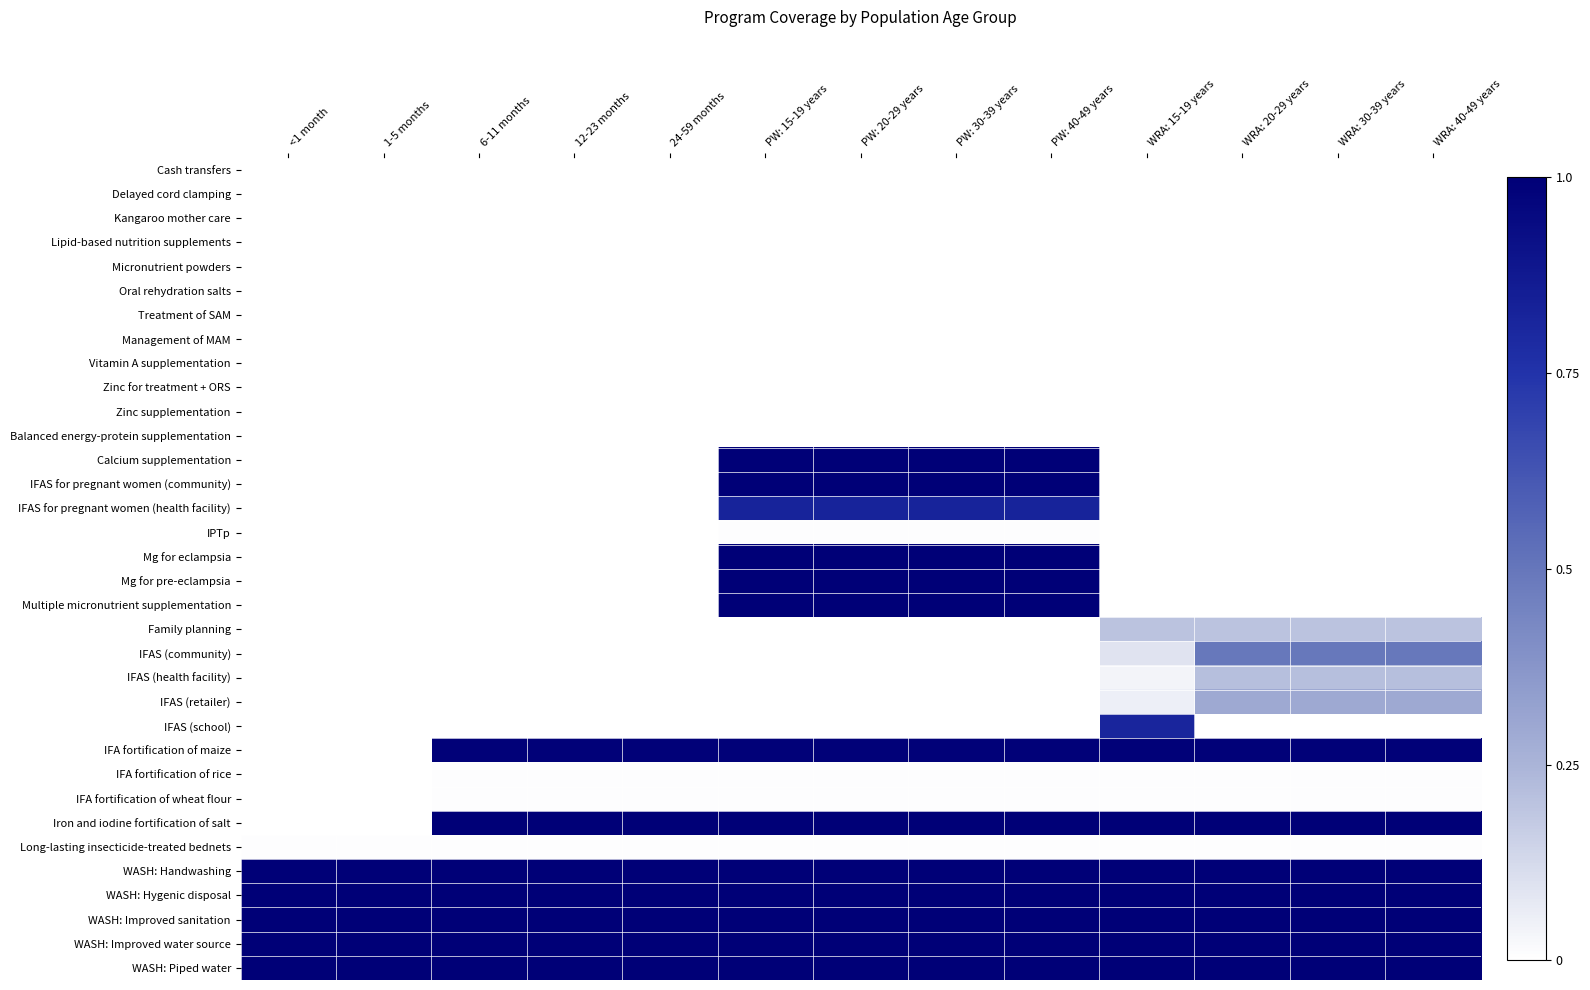

Reading left to right, what are all the values shown in this chart?

Cash transfers: <1 month=0.0	1-5 months=0.0	6-11 months=0.0	12-23 months=0.0	24-59 months=0.0	PW: 15-19 years=0.0	PW: 20-29 years=0.0	PW: 30-39 years=0.0	PW: 40-49 years=0.0	WRA: 15-19 years=0.0	WRA: 20-29 years=0.0	WRA: 30-39 years=0.0	WRA: 40-49 years=0.0
Delayed cord clamping: <1 month=0.0	1-5 months=0.0	6-11 months=0.0	12-23 months=0.0	24-59 months=0.0	PW: 15-19 years=0.0	PW: 20-29 years=0.0	PW: 30-39 years=0.0	PW: 40-49 years=0.0	WRA: 15-19 years=0.0	WRA: 20-29 years=0.0	WRA: 30-39 years=0.0	WRA: 40-49 years=0.0
Kangaroo mother care: <1 month=0.0	1-5 months=0.0	6-11 months=0.0	12-23 months=0.0	24-59 months=0.0	PW: 15-19 years=0.0	PW: 20-29 years=0.0	PW: 30-39 years=0.0	PW: 40-49 years=0.0	WRA: 15-19 years=0.0	WRA: 20-29 years=0.0	WRA: 30-39 years=0.0	WRA: 40-49 years=0.0
Lipid-based nutrition supplements: <1 month=0.0	1-5 months=0.0	6-11 months=0.0	12-23 months=0.0	24-59 months=0.0	PW: 15-19 years=0.0	PW: 20-29 years=0.0	PW: 30-39 years=0.0	PW: 40-49 years=0.0	WRA: 15-19 years=0.0	WRA: 20-29 years=0.0	WRA: 30-39 years=0.0	WRA: 40-49 years=0.0
Micronutrient powders: <1 month=0.0	1-5 months=0.0	6-11 months=0.0	12-23 months=0.0	24-59 months=0.0	PW: 15-19 years=0.0	PW: 20-29 years=0.0	PW: 30-39 years=0.0	PW: 40-49 years=0.0	WRA: 15-19 years=0.0	WRA: 20-29 years=0.0	WRA: 30-39 years=0.0	WRA: 40-49 years=0.0
Oral rehydration salts: <1 month=0.0	1-5 months=0.0	6-11 months=0.0	12-23 months=0.0	24-59 months=0.0	PW: 15-19 years=0.0	PW: 20-29 years=0.0	PW: 30-39 years=0.0	PW: 40-49 years=0.0	WRA: 15-19 years=0.0	WRA: 20-29 years=0.0	WRA: 30-39 years=0.0	WRA: 40-49 years=0.0
Treatment of SAM: <1 month=0.0	1-5 months=0.0	6-11 months=0.0	12-23 months=0.0	24-59 months=0.0	PW: 15-19 years=0.0	PW: 20-29 years=0.0	PW: 30-39 years=0.0	PW: 40-49 years=0.0	WRA: 15-19 years=0.0	WRA: 20-29 years=0.0	WRA: 30-39 years=0.0	WRA: 40-49 years=0.0
Management of MAM: <1 month=0.0	1-5 months=0.0	6-11 months=0.0	12-23 months=0.0	24-59 months=0.0	PW: 15-19 years=0.0	PW: 20-29 years=0.0	PW: 30-39 years=0.0	PW: 40-49 years=0.0	WRA: 15-19 years=0.0	WRA: 20-29 years=0.0	WRA: 30-39 years=0.0	WRA: 40-49 years=0.0
Vitamin A supplementation: <1 month=0.0	1-5 months=0.0	6-11 months=0.0	12-23 months=0.0	24-59 months=0.0	PW: 15-19 years=0.0	PW: 20-29 years=0.0	PW: 30-39 years=0.0	PW: 40-49 years=0.0	WRA: 15-19 years=0.0	WRA: 20-29 years=0.0	WRA: 30-39 years=0.0	WRA: 40-49 years=0.0
Zinc for treatment + ORS: <1 month=0.0	1-5 months=0.0	6-11 months=0.0	12-23 months=0.0	24-59 months=0.0	PW: 15-19 years=0.0	PW: 20-29 years=0.0	PW: 30-39 years=0.0	PW: 40-49 years=0.0	WRA: 15-19 years=0.0	WRA: 20-29 years=0.0	WRA: 30-39 years=0.0	WRA: 40-49 years=0.0
Zinc supplementation: <1 month=0.0	1-5 months=0.0	6-11 months=0.0	12-23 months=0.0	24-59 months=0.0	PW: 15-19 years=0.0	PW: 20-29 years=0.0	PW: 30-39 years=0.0	PW: 40-49 years=0.0	WRA: 15-19 years=0.0	WRA: 20-29 years=0.0	WRA: 30-39 years=0.0	WRA: 40-49 years=0.0
Balanced energy-protein supplementation: <1 month=0.0	1-5 months=0.0	6-11 months=0.0	12-23 months=0.0	24-59 months=0.0	PW: 15-19 years=0.0	PW: 20-29 years=0.0	PW: 30-39 years=0.0	PW: 40-49 years=0.0	WRA: 15-19 years=0.0	WRA: 20-29 years=0.0	WRA: 30-39 years=0.0	WRA: 40-49 years=0.0
Calcium supplementation: <1 month=0.0	1-5 months=0.0	6-11 months=0.0	12-23 months=0.0	24-59 months=0.0	PW: 15-19 years=1.0	PW: 20-29 years=1.0	PW: 30-39 years=1.0	PW: 40-49 years=1.0	WRA: 15-19 years=0.0	WRA: 20-29 years=0.0	WRA: 30-39 years=0.0	WRA: 40-49 years=0.0
IFAS for pregnant women (community): <1 month=0.0	1-5 months=0.0	6-11 months=0.0	12-23 months=0.0	24-59 months=0.0	PW: 15-19 years=1.0	PW: 20-29 years=1.0	PW: 30-39 years=1.0	PW: 40-49 years=1.0	WRA: 15-19 years=0.0	WRA: 20-29 years=0.0	WRA: 30-39 years=0.0	WRA: 40-49 years=0.0
IFAS for pregnant women (health facility): <1 month=0.0	1-5 months=0.0	6-11 months=0.0	12-23 months=0.0	24-59 months=0.0	PW: 15-19 years=0.8	PW: 20-29 years=0.8	PW: 30-39 years=0.8	PW: 40-49 years=0.8	WRA: 15-19 years=0.0	WRA: 20-29 years=0.0	WRA: 30-39 years=0.0	WRA: 40-49 years=0.0
IPTp: <1 month=0.0	1-5 months=0.0	6-11 months=0.0	12-23 months=0.0	24-59 months=0.0	PW: 15-19 years=0.0	PW: 20-29 years=0.0	PW: 30-39 years=0.0	PW: 40-49 years=0.0	WRA: 15-19 years=0.0	WRA: 20-29 years=0.0	WRA: 30-39 years=0.0	WRA: 40-49 years=0.0
Mg for eclampsia: <1 month=0.0	1-5 months=0.0	6-11 months=0.0	12-23 months=0.0	24-59 months=0.0	PW: 15-19 years=1.0	PW: 20-29 years=1.0	PW: 30-39 years=1.0	PW: 40-49 years=1.0	WRA: 15-19 years=0.0	WRA: 20-29 years=0.0	WRA: 30-39 years=0.0	WRA: 40-49 years=0.0
Mg for pre-eclampsia: <1 month=0.0	1-5 months=0.0	6-11 months=0.0	12-23 months=0.0	24-59 months=0.0	PW: 15-19 years=1.0	PW: 20-29 years=1.0	PW: 30-39 years=1.0	PW: 40-49 years=1.0	WRA: 15-19 years=0.0	WRA: 20-29 years=0.0	WRA: 30-39 years=0.0	WRA: 40-49 years=0.0
Multiple micronutrient supplementation: <1 month=0.0	1-5 months=0.0	6-11 months=0.0	12-23 months=0.0	24-59 months=0.0	PW: 15-19 years=1.0	PW: 20-29 years=1.0	PW: 30-39 years=1.0	PW: 40-49 years=1.0	WRA: 15-19 years=0.0	WRA: 20-29 years=0.0	WRA: 30-39 years=0.0	WRA: 40-49 years=0.0
Family planning: <1 month=0.0	1-5 months=0.0	6-11 months=0.0	12-23 months=0.0	24-59 months=0.0	PW: 15-19 years=0.0	PW: 20-29 years=0.0	PW: 30-39 years=0.0	PW: 40-49 years=0.0	WRA: 15-19 years=0.2	WRA: 20-29 years=0.2	WRA: 30-39 years=0.2	WRA: 40-49 years=0.2
IFAS (community): <1 month=0.0	1-5 months=0.0	6-11 months=0.0	12-23 months=0.0	24-59 months=0.0	PW: 15-19 years=0.0	PW: 20-29 years=0.0	PW: 30-39 years=0.0	PW: 40-49 years=0.0	WRA: 15-19 years=0.1	WRA: 20-29 years=0.5	WRA: 30-39 years=0.5	WRA: 40-49 years=0.5
IFAS (health facility): <1 month=0.0	1-5 months=0.0	6-11 months=0.0	12-23 months=0.0	24-59 months=0.0	PW: 15-19 years=0.0	PW: 20-29 years=0.0	PW: 30-39 years=0.0	PW: 40-49 years=0.0	WRA: 15-19 years=0.0	WRA: 20-29 years=0.2	WRA: 30-39 years=0.2	WRA: 40-49 years=0.2
IFAS (retailer): <1 month=0.0	1-5 months=0.0	6-11 months=0.0	12-23 months=0.0	24-59 months=0.0	PW: 15-19 years=0.0	PW: 20-29 years=0.0	PW: 30-39 years=0.0	PW: 40-49 years=0.0	WRA: 15-19 years=0.1	WRA: 20-29 years=0.3	WRA: 30-39 years=0.3	WRA: 40-49 years=0.3
IFAS (school): <1 month=0.0	1-5 months=0.0	6-11 months=0.0	12-23 months=0.0	24-59 months=0.0	PW: 15-19 years=0.0	PW: 20-29 years=0.0	PW: 30-39 years=0.0	PW: 40-49 years=0.0	WRA: 15-19 years=0.8	WRA: 20-29 years=0.0	WRA: 30-39 years=0.0	WRA: 40-49 years=0.0
IFA fortification of maize: <1 month=0.0	1-5 months=0.0	6-11 months=1.0	12-23 months=1.0	24-59 months=1.0	PW: 15-19 years=1.0	PW: 20-29 years=1.0	PW: 30-39 years=1.0	PW: 40-49 years=1.0	WRA: 15-19 years=1.0	WRA: 20-29 years=1.0	WRA: 30-39 years=1.0	WRA: 40-49 years=1.0
IFA fortification of rice: <1 month=0.0	1-5 months=0.0	6-11 months=0.0	12-23 months=0.0	24-59 months=0.0	PW: 15-19 years=0.0	PW: 20-29 years=0.0	PW: 30-39 years=0.0	PW: 40-49 years=0.0	WRA: 15-19 years=0.0	WRA: 20-29 years=0.0	WRA: 30-39 years=0.0	WRA: 40-49 years=0.0
IFA fortification of wheat flour: <1 month=0.0	1-5 months=0.0	6-11 months=0.0	12-23 months=0.0	24-59 months=0.0	PW: 15-19 years=0.0	PW: 20-29 years=0.0	PW: 30-39 years=0.0	PW: 40-49 years=0.0	WRA: 15-19 years=0.0	WRA: 20-29 years=0.0	WRA: 30-39 years=0.0	WRA: 40-49 years=0.0
Iron and iodine fortification of salt: <1 month=0.0	1-5 months=0.0	6-11 months=1.0	12-23 months=1.0	24-59 months=1.0	PW: 15-19 years=1.0	PW: 20-29 years=1.0	PW: 30-39 years=1.0	PW: 40-49 years=1.0	WRA: 15-19 years=1.0	WRA: 20-29 years=1.0	WRA: 30-39 years=1.0	WRA: 40-49 years=1.0
Long-lasting insecticide-treated bednets: <1 month=0.0	1-5 months=0.0	6-11 months=0.0	12-23 months=0.0	24-59 months=0.0	PW: 15-19 years=0.0	PW: 20-29 years=0.0	PW: 30-39 years=0.0	PW: 40-49 years=0.0	WRA: 15-19 years=0.0	WRA: 20-29 years=0.0	WRA: 30-39 years=0.0	WRA: 40-49 years=0.0
WASH: Handwashing: <1 month=1.0	1-5 months=1.0	6-11 months=1.0	12-23 months=1.0	24-59 months=1.0	PW: 15-19 years=1.0	PW: 20-29 years=1.0	PW: 30-39 years=1.0	PW: 40-49 years=1.0	WRA: 15-19 years=1.0	WRA: 20-29 years=1.0	WRA: 30-39 years=1.0	WRA: 40-49 years=1.0
WASH: Hygenic disposal: <1 month=1.0	1-5 months=1.0	6-11 months=1.0	12-23 months=1.0	24-59 months=1.0	PW: 15-19 years=1.0	PW: 20-29 years=1.0	PW: 30-39 years=1.0	PW: 40-49 years=1.0	WRA: 15-19 years=1.0	WRA: 20-29 years=1.0	WRA: 30-39 years=1.0	WRA: 40-49 years=1.0
WASH: Improved sanitation: <1 month=1.0	1-5 months=1.0	6-11 months=1.0	12-23 months=1.0	24-59 months=1.0	PW: 15-19 years=1.0	PW: 20-29 years=1.0	PW: 30-39 years=1.0	PW: 40-49 years=1.0	WRA: 15-19 years=1.0	WRA: 20-29 years=1.0	WRA: 30-39 years=1.0	WRA: 40-49 years=1.0
WASH: Improved water source: <1 month=1.0	1-5 months=1.0	6-11 months=1.0	12-23 months=1.0	24-59 months=1.0	PW: 15-19 years=1.0	PW: 20-29 years=1.0	PW: 30-39 years=1.0	PW: 40-49 years=1.0	WRA: 15-19 years=1.0	WRA: 20-29 years=1.0	WRA: 30-39 years=1.0	WRA: 40-49 years=1.0
WASH: Piped water: <1 month=1.0	1-5 months=1.0	6-11 months=1.0	12-23 months=1.0	24-59 months=1.0	PW: 15-19 years=1.0	PW: 20-29 years=1.0	PW: 30-39 years=1.0	PW: 40-49 years=1.0	WRA: 15-19 years=1.0	WRA: 20-29 years=1.0	WRA: 30-39 years=1.0	WRA: 40-49 years=1.0